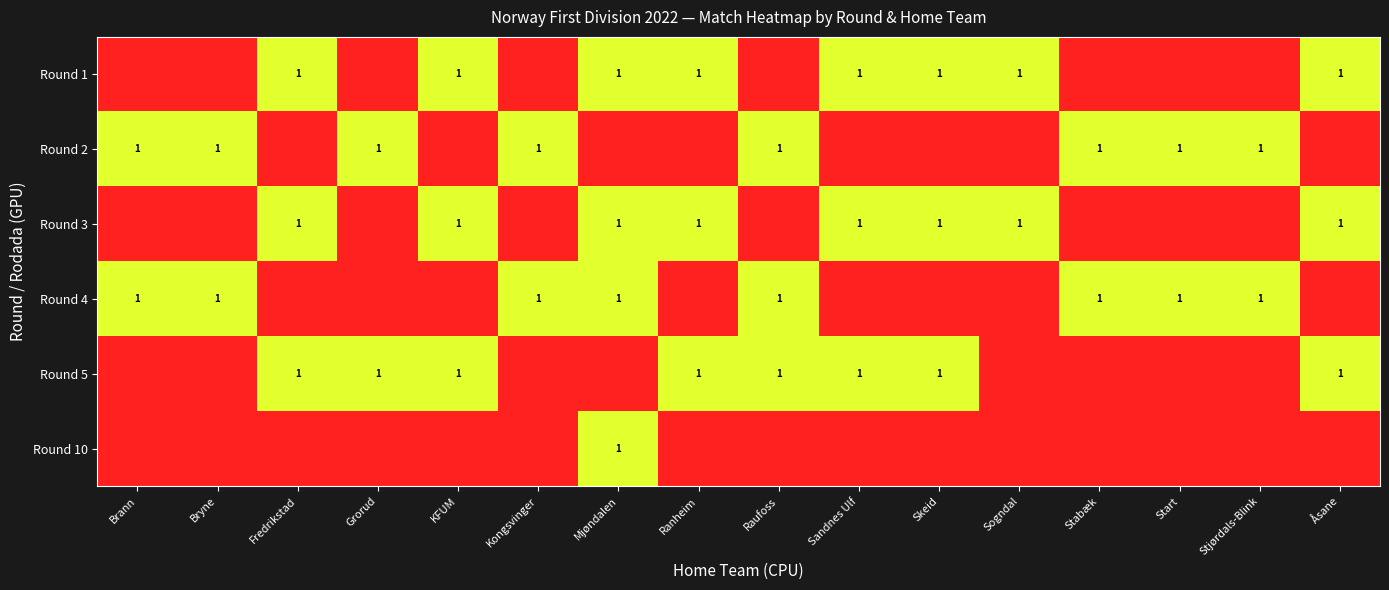

How many values in Round 3 are above zero?

8